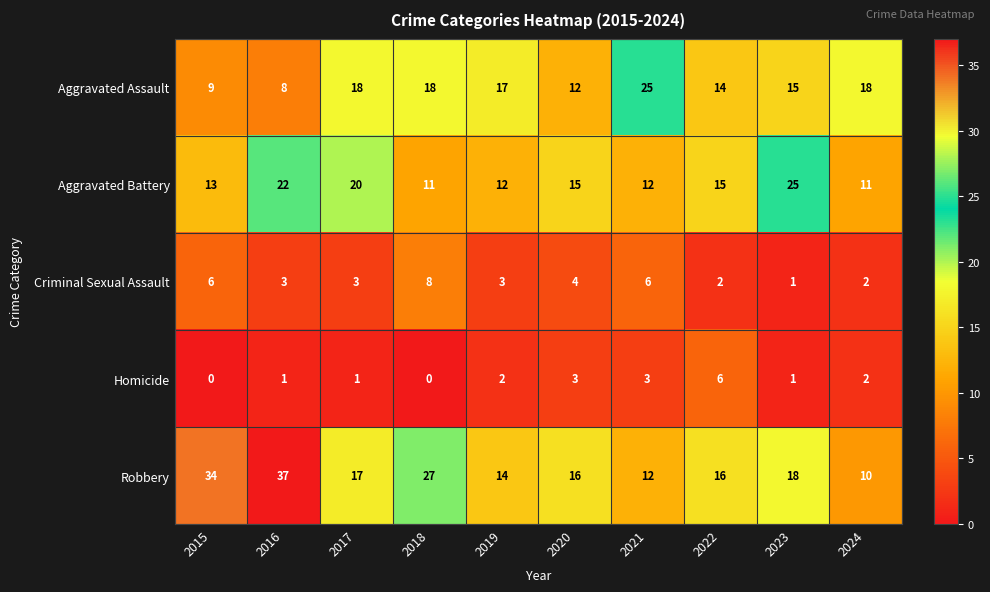

What is the minimum value for Robbery?

10